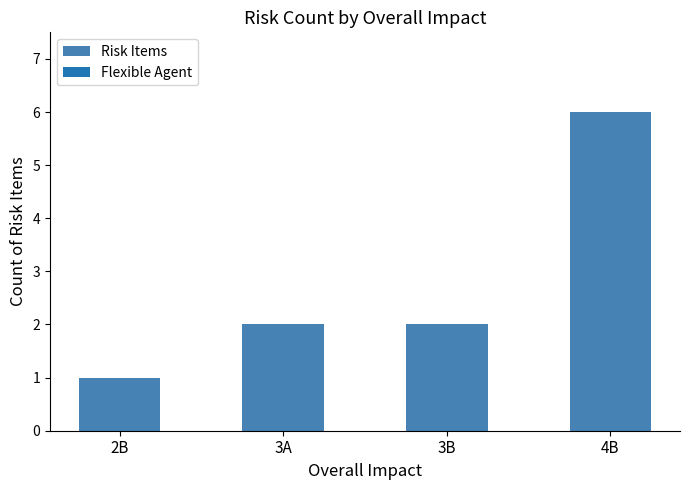

What position from the left is 3A?

2